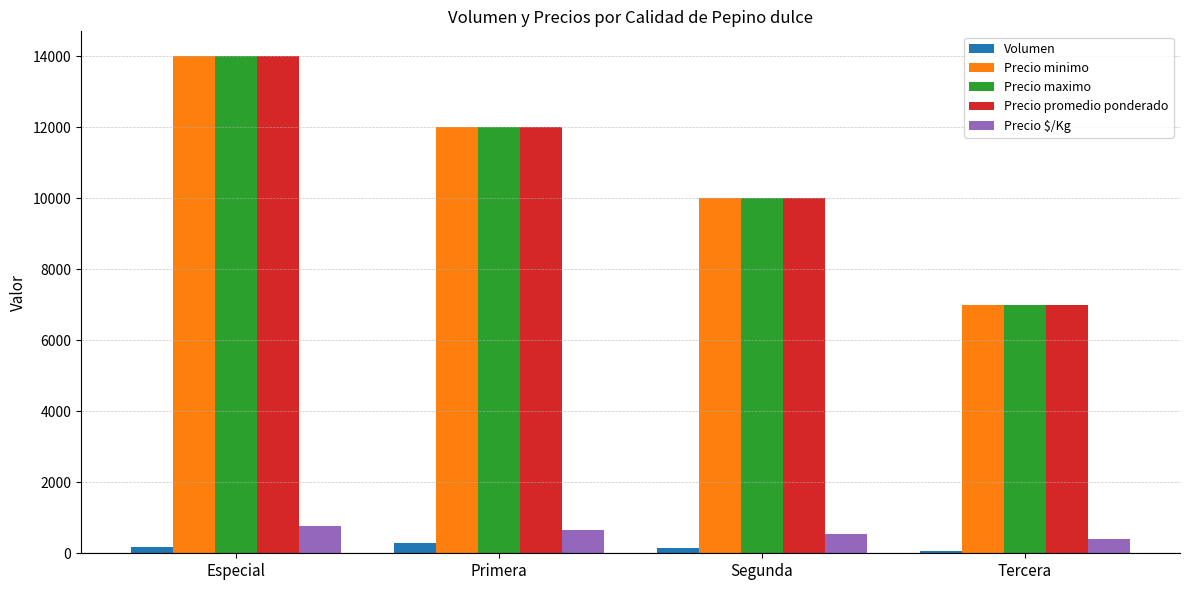

Rank the categories by Precio maximo value from highest to lowest.

Especial, Primera, Segunda, Tercera